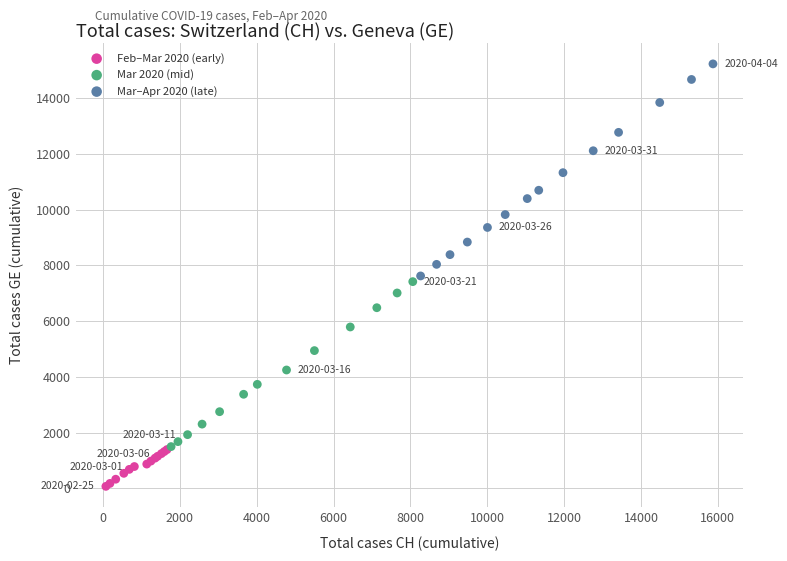

Which series has the largest Y range (max minus min)?

Mar–Apr 2020 (late)